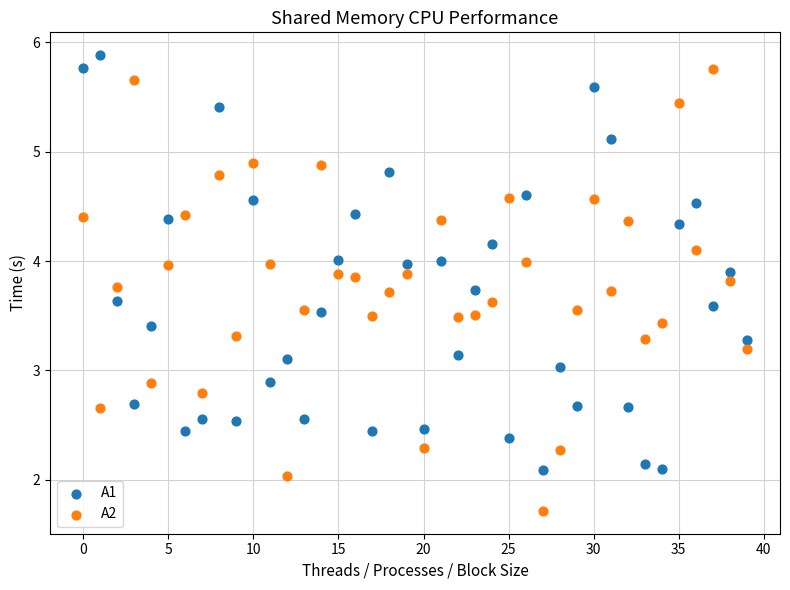

Which series contains the lowest Y value?

A2